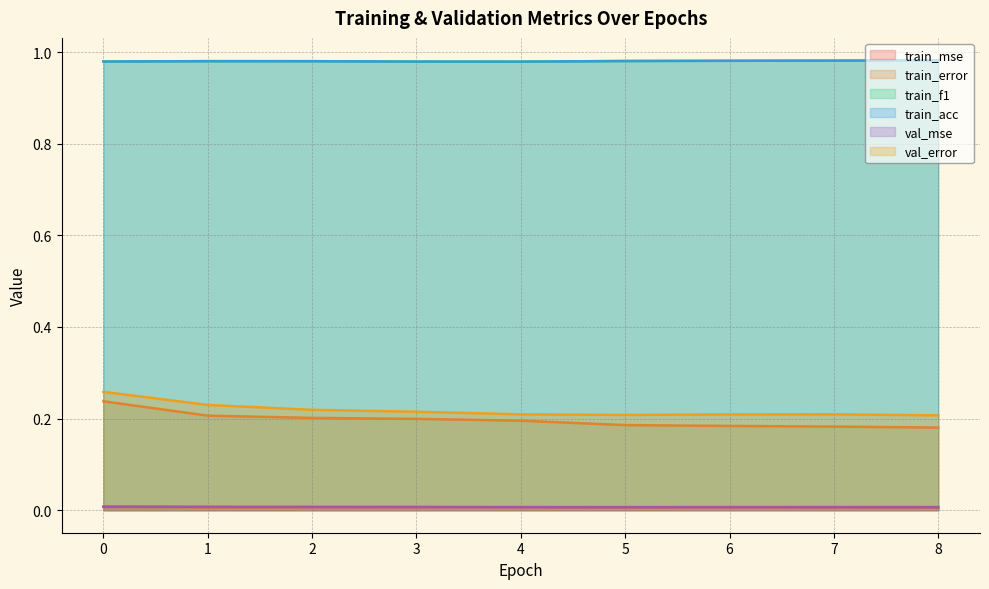

Where is the first local maximum for val_error?

7